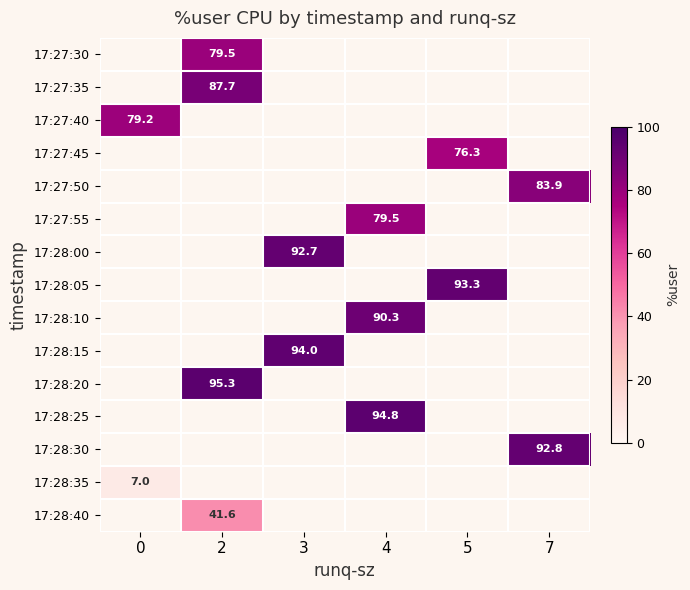

Is the value of 17:28:30 at 7 greater than the value of 17:28:25 at 4?

No